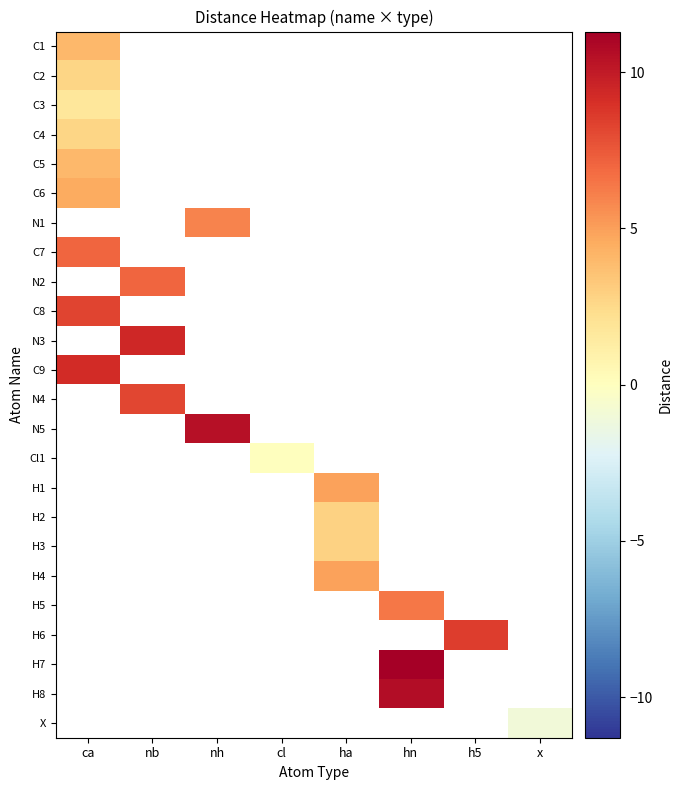

At which label is C9 closest to 9?

ca